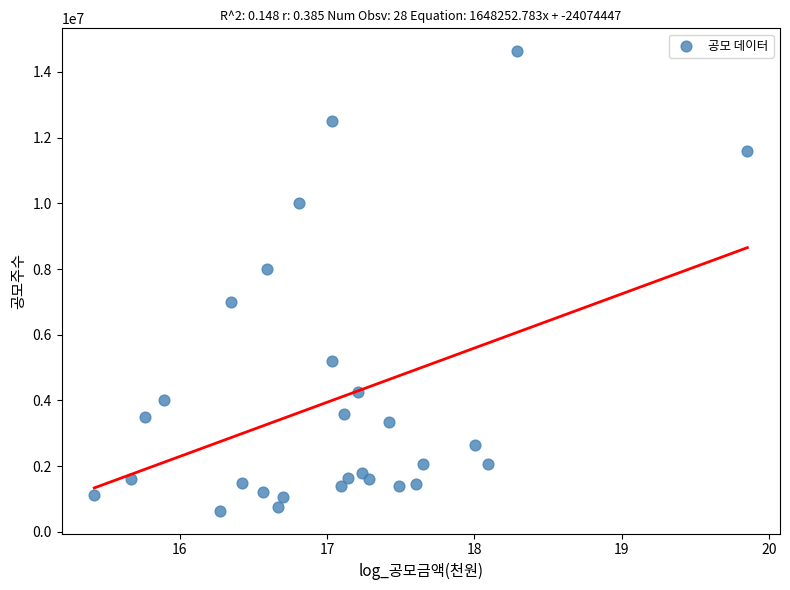

What is the range of Y values (max minus min)?

13975000